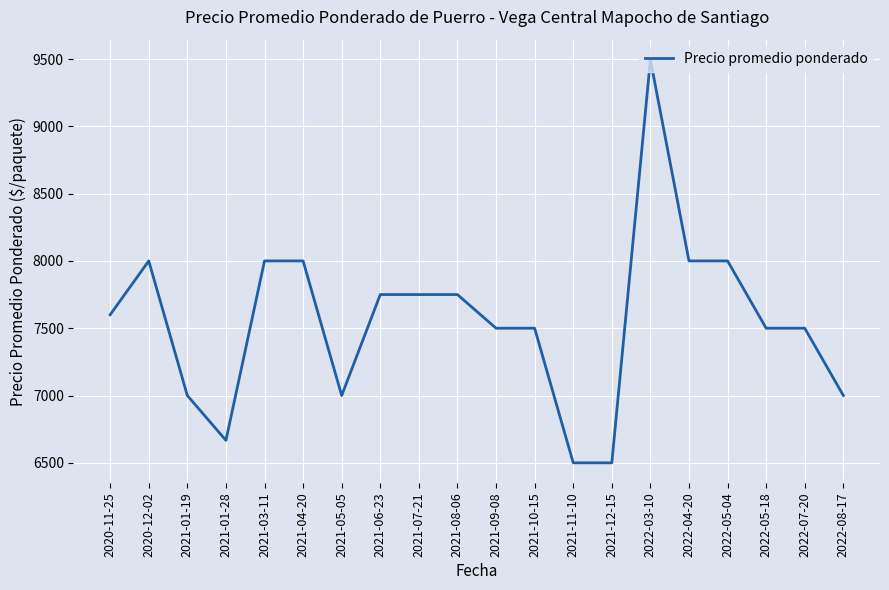

Is it true that the value at 2021-11-10 is 10755?

False